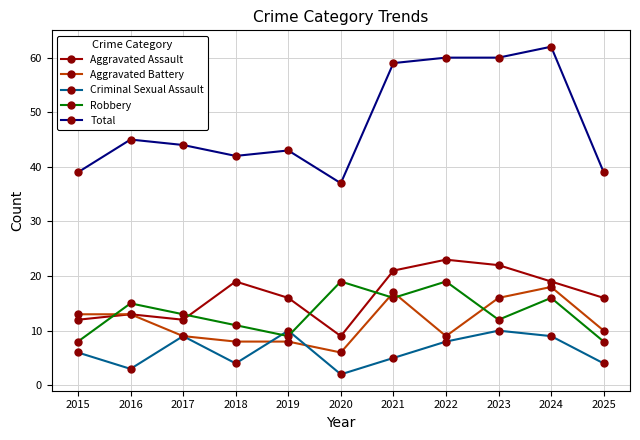

True or false: Aggravated Battery has more than 0 interior local peaks.

True